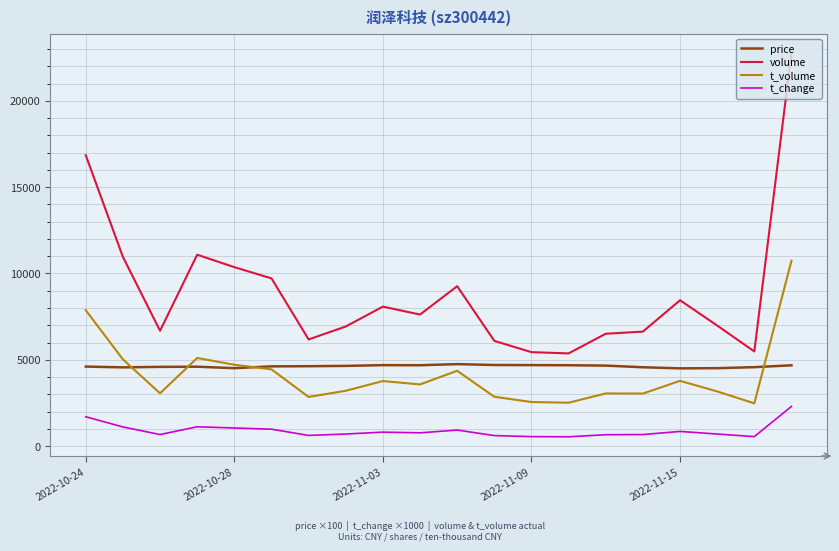

True or false: volume and t_change intersect in this chart.

False